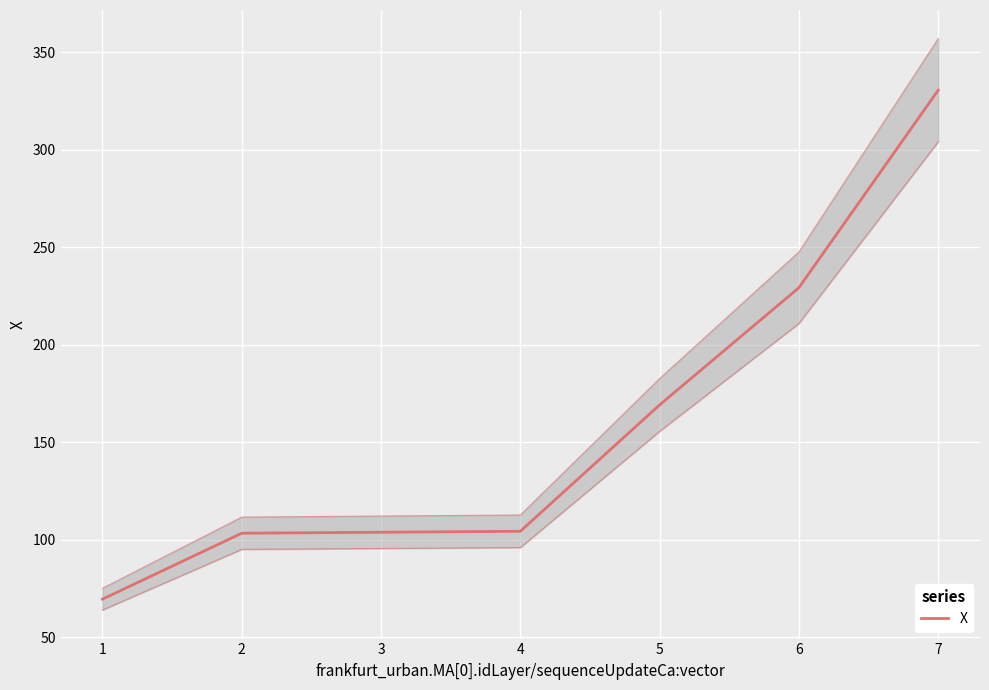

What is the difference between the maximum and minimum values?

260.9